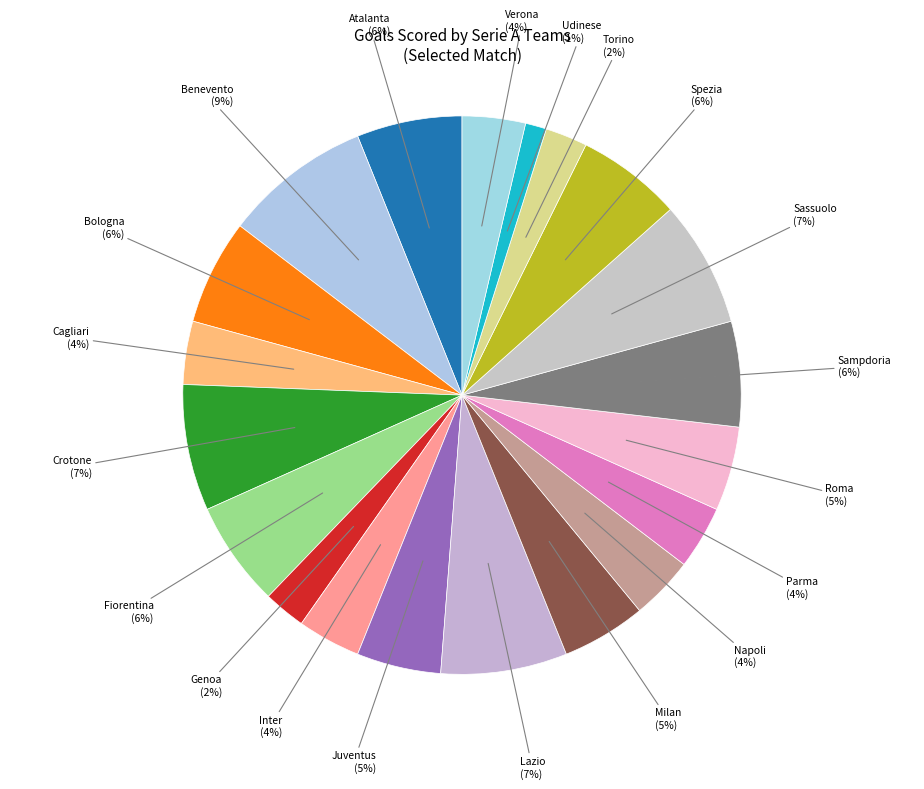

To the nearest percent, what percentage of the pie is Cagliari?

4%